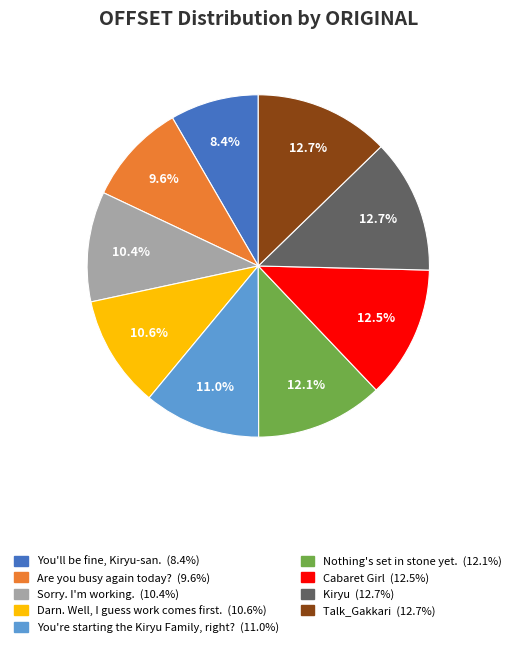

Is the sum of Nothing's set in stone yet. and Cabaret Girl greater than half?

No